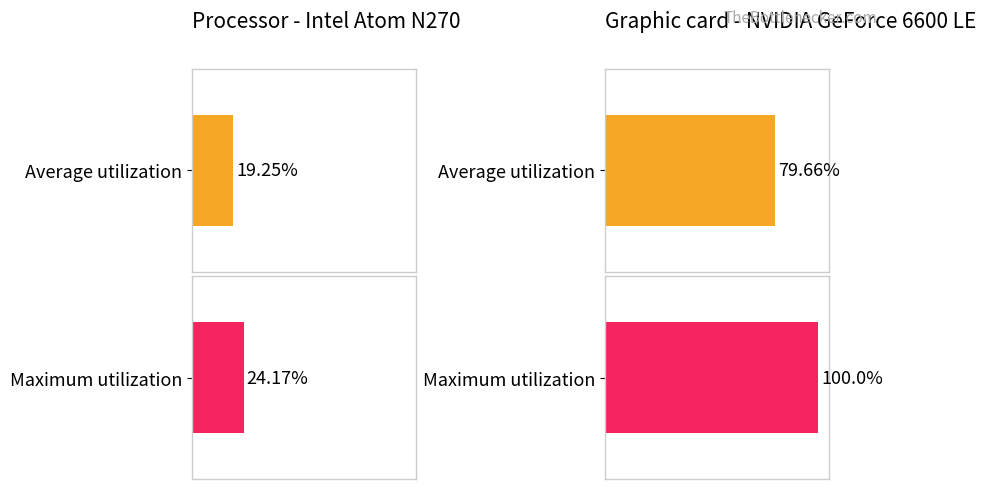

Does the chart contain stacked bars?

No